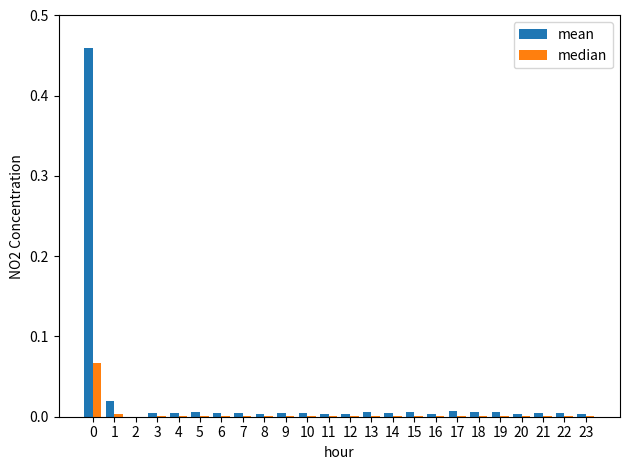

Which series has the widest spread of values?

mean